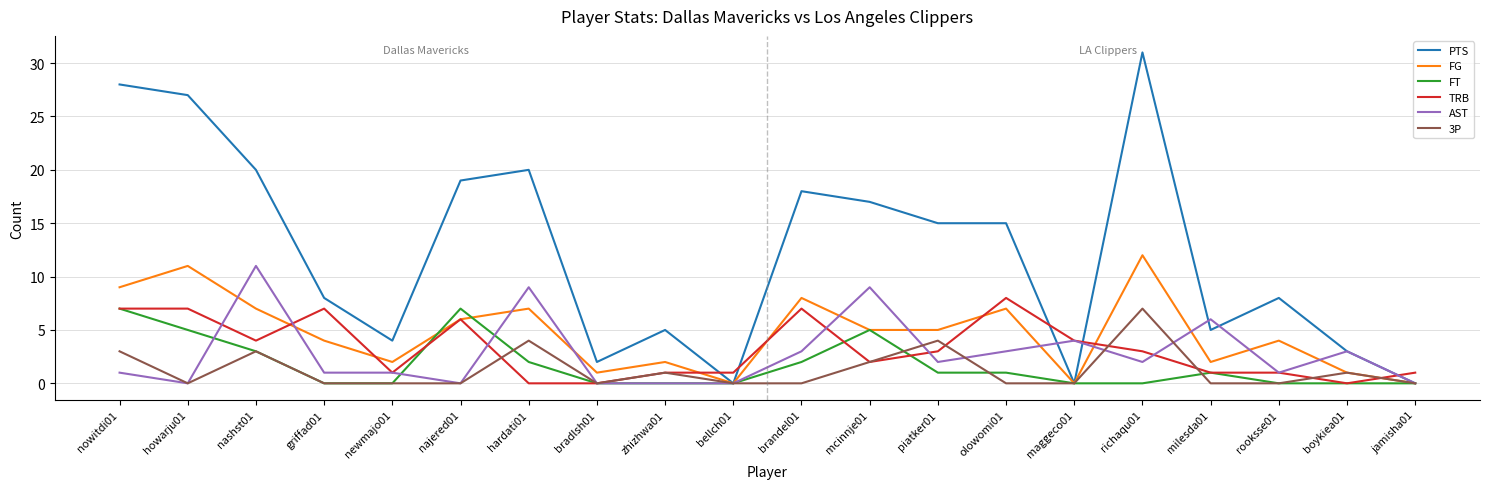

After their last crossing, which series has the higher values: 3P or TRB?

TRB